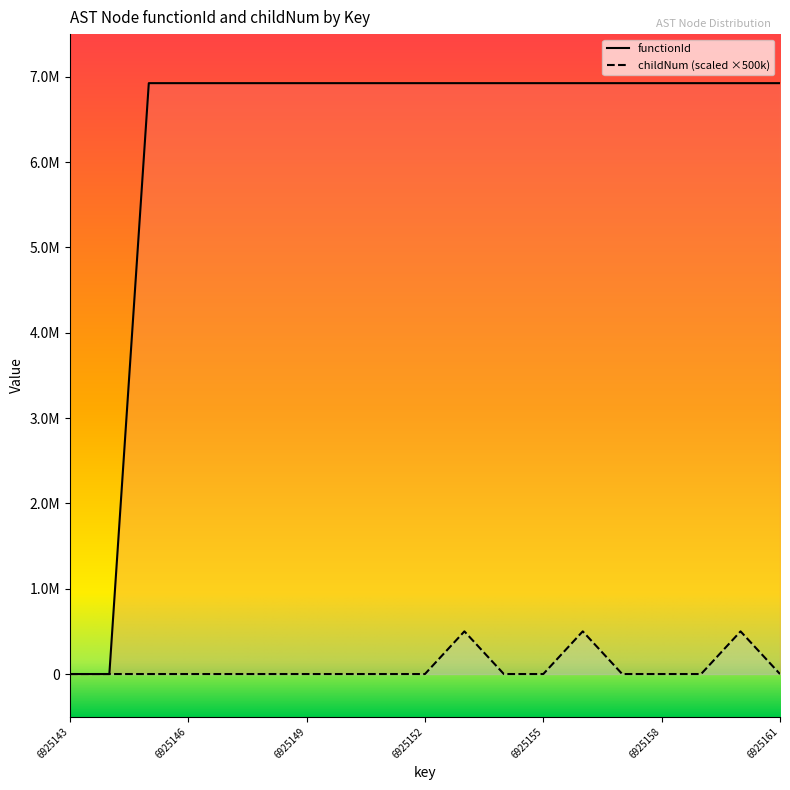

Which series has the largest total across all categories?

functionId